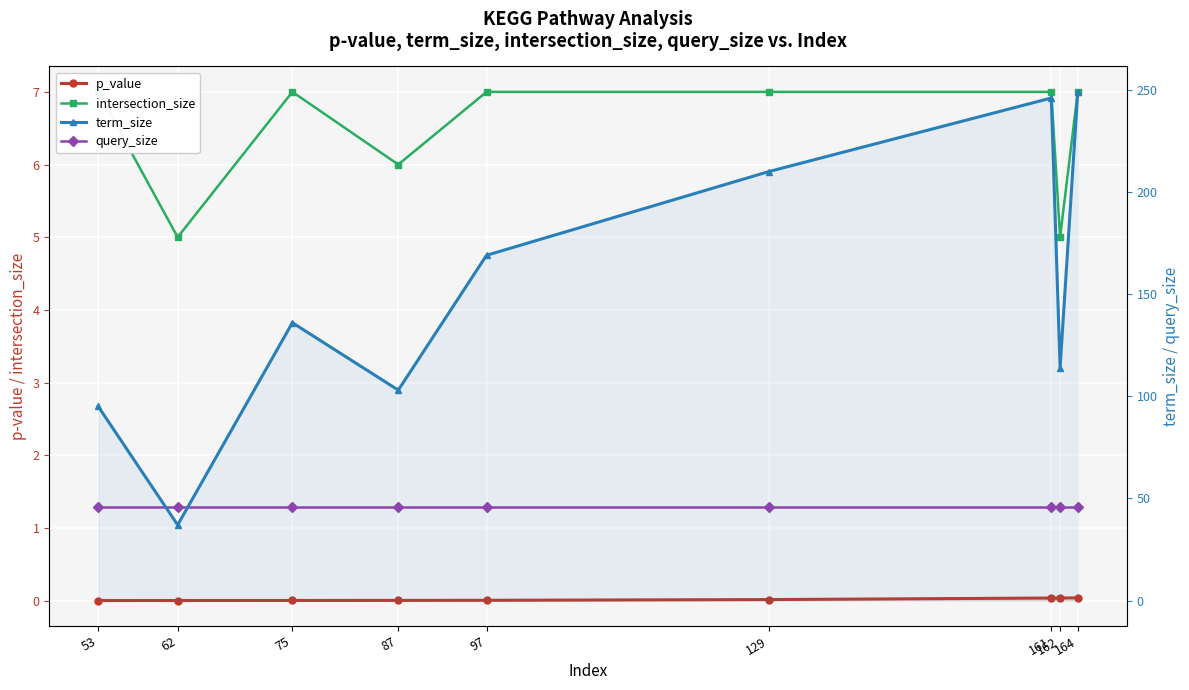

Which category has the highest value across all series?

164